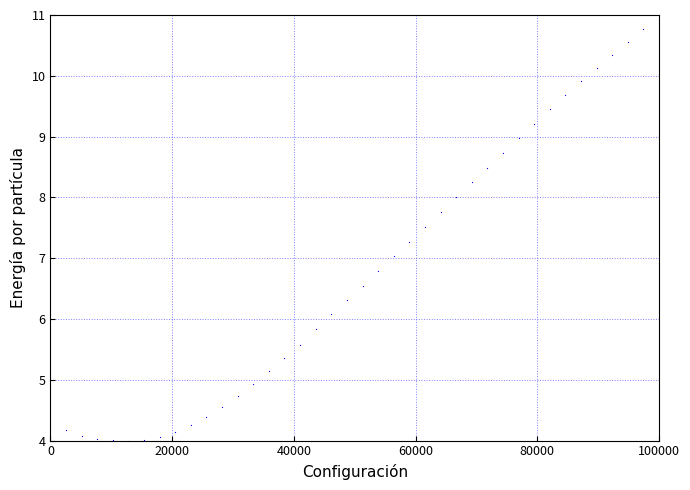

What is the range of Y values (max minus min)?

7.0